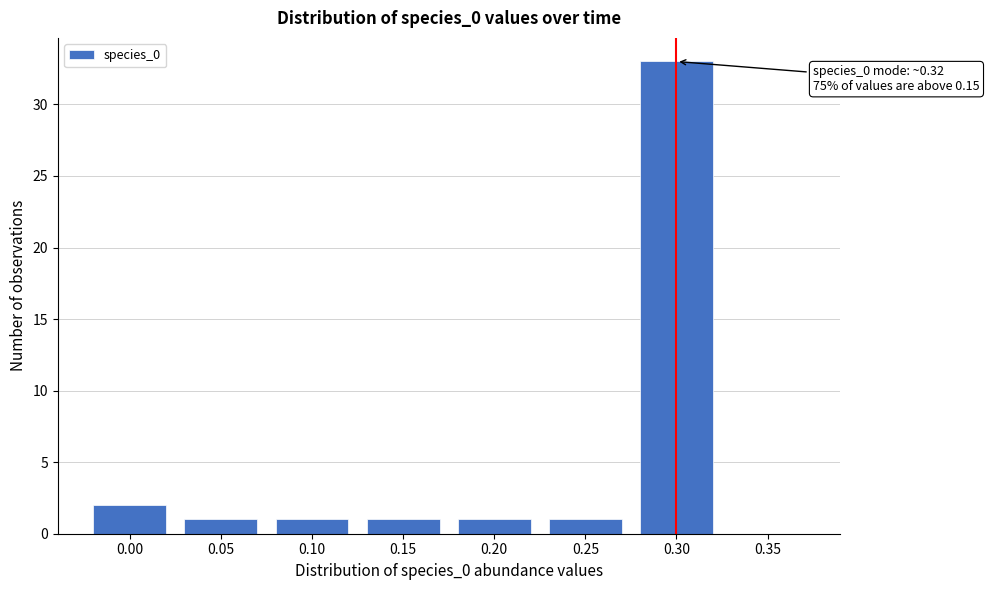

Reading left to right, transcribe all the data shown in this chart.

0.00=2	0.05=1	0.10=1	0.15=1	0.20=1	0.25=1	0.30=33	0.35=0